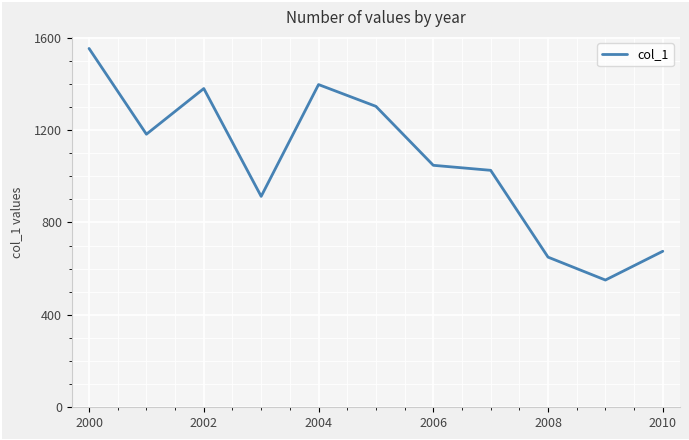

Count the number of categories in the chart.

11